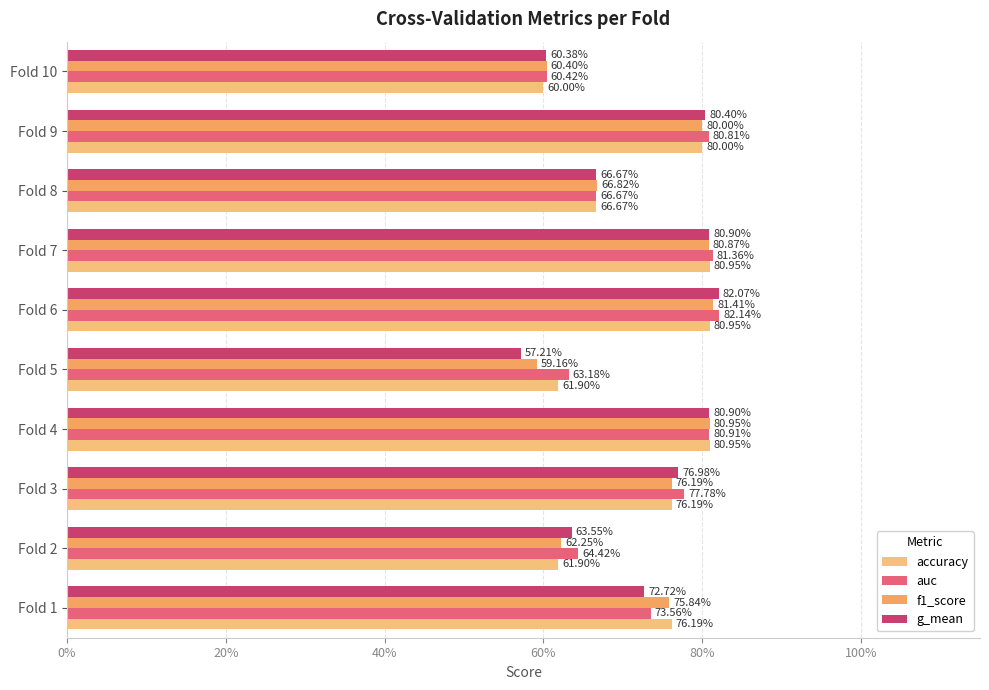

Are the bars grouped side by side (vs. stacked)?

Yes